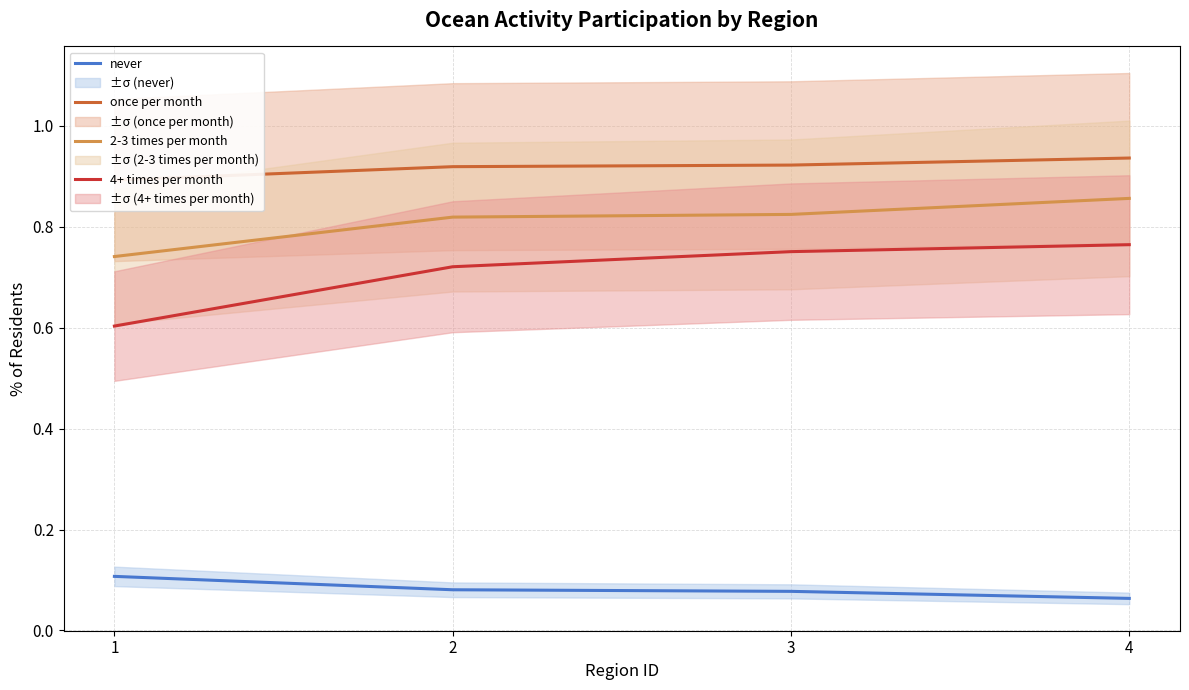

What is the minimum value shown in the chart?

0.1